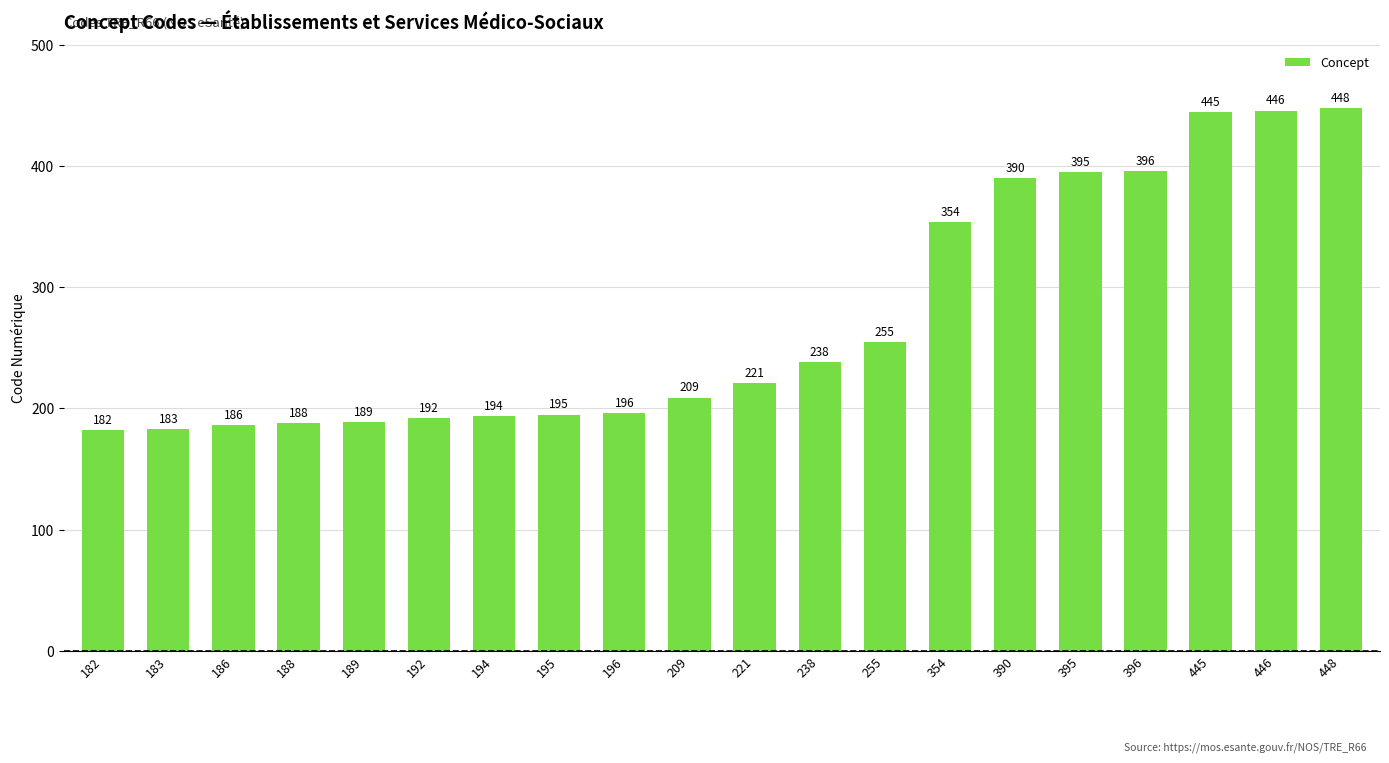

True or false: the data shows 307 at 183.

False